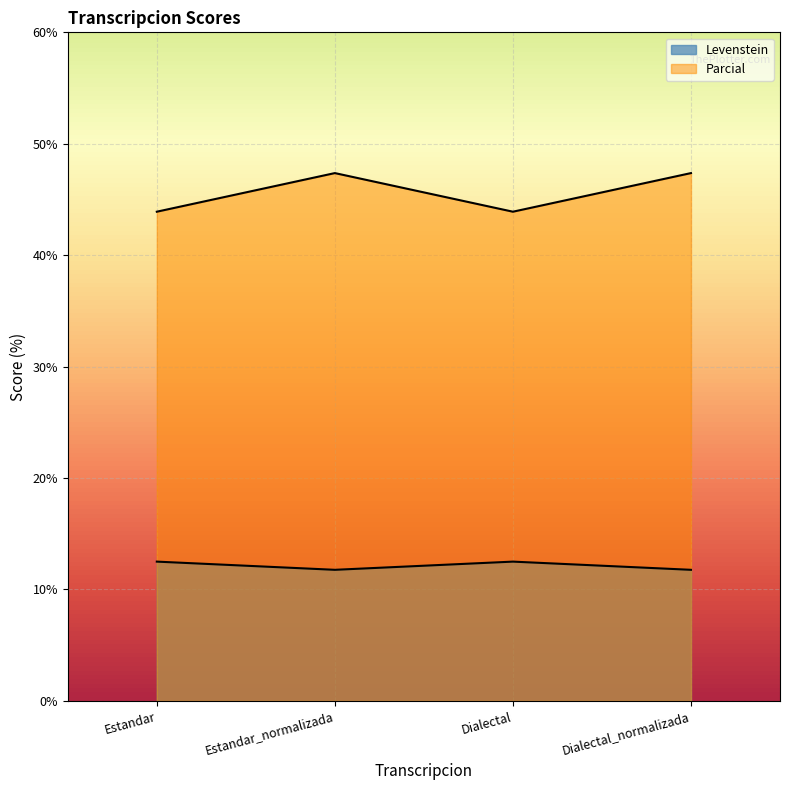

True or false: Parcial has a value of 63.5 at Estandar.

False